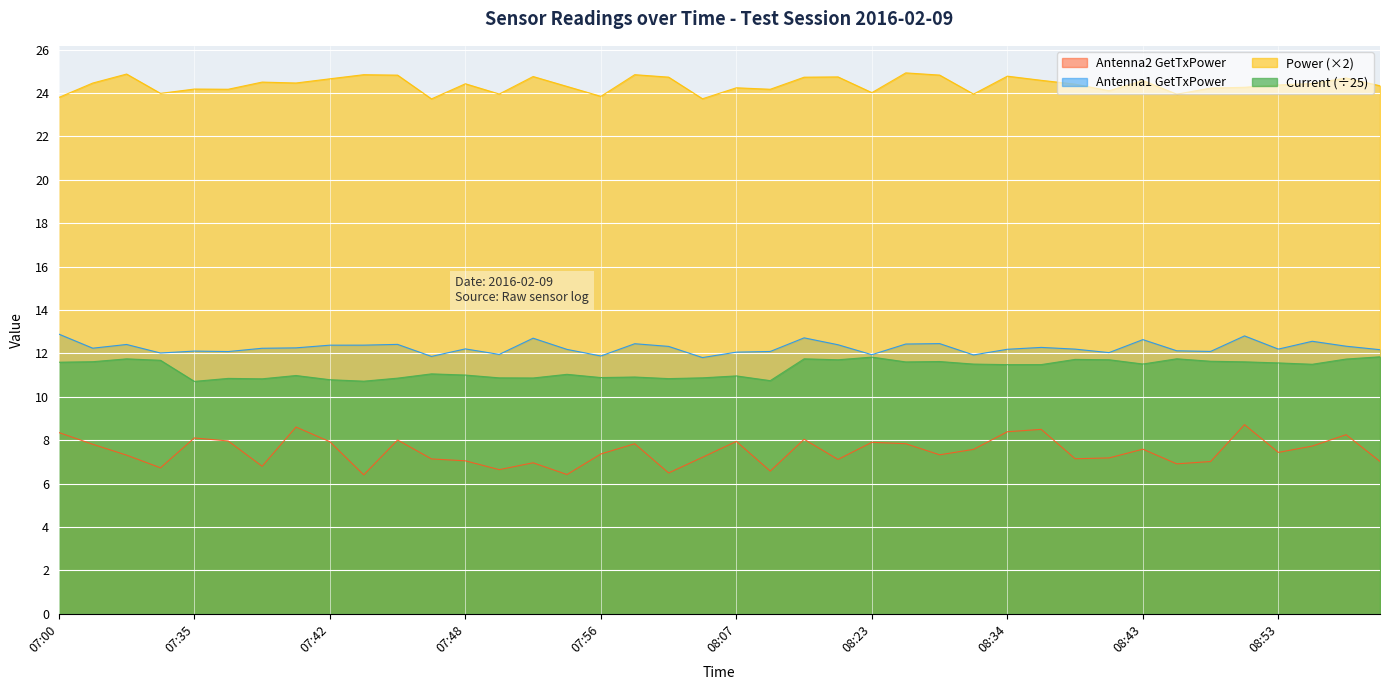

Which series has the widest spread of values?

Antenna2 GetTxPower